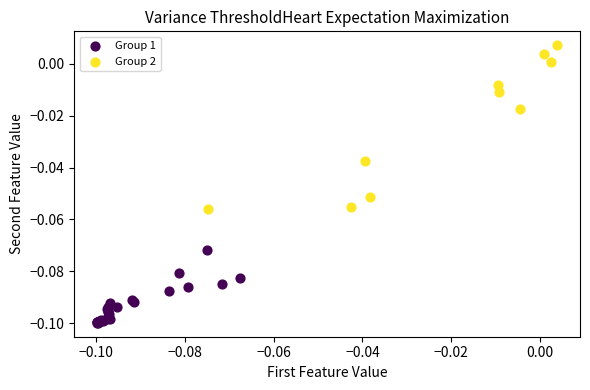

Which series has the largest Y range (max minus min)?

Group 2